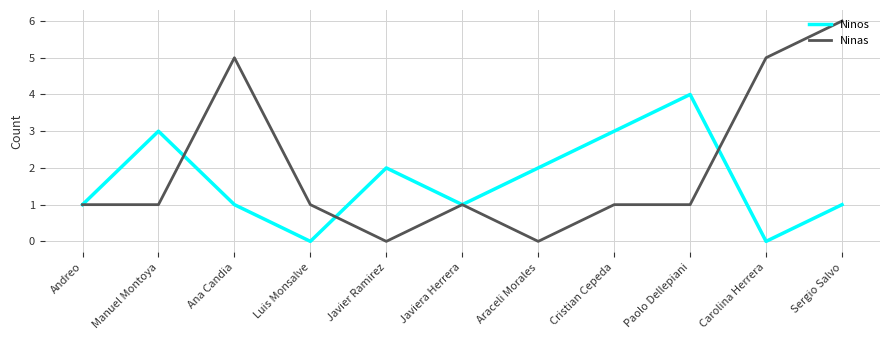

At which category does the chart reach its peak across all series?

Sergio Salvo